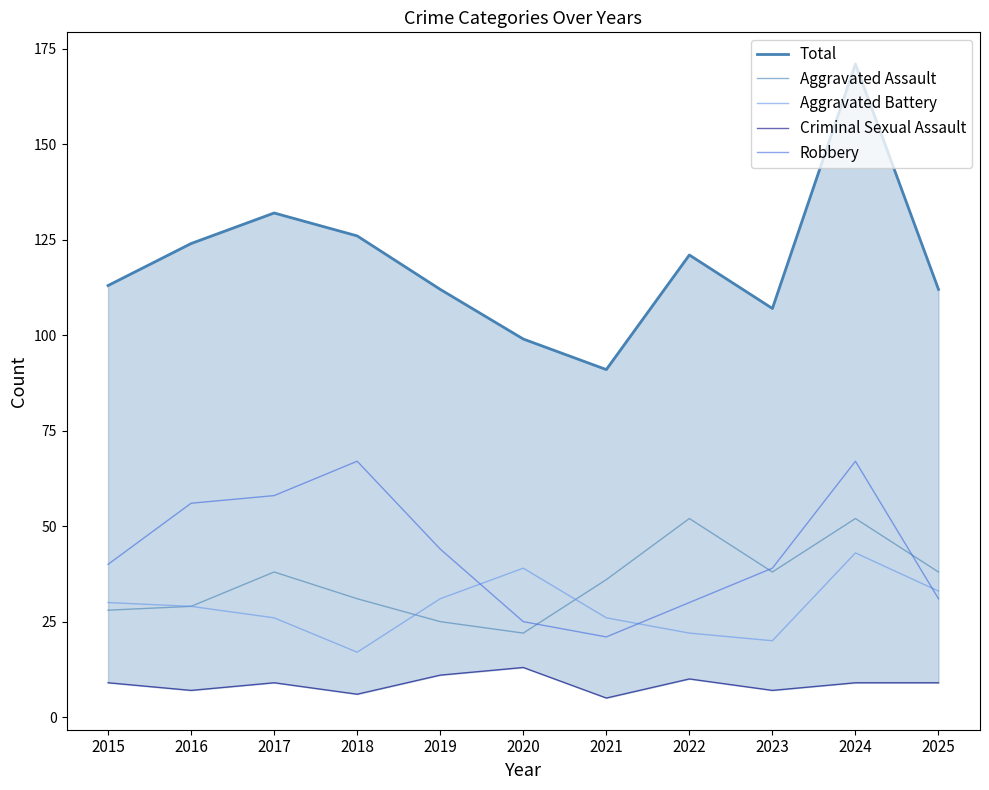

What is the value of the Robbery point at the 11th from the left?

31